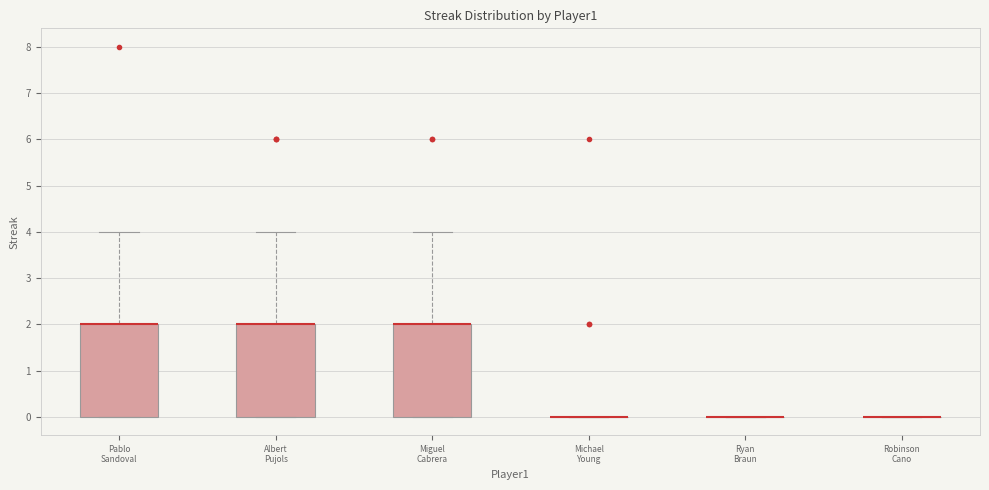

Reading left to right, transcribe this box plot: for each box, give where its median line is, the range the box spans, and where its two whiskers end, as read against the y-axis. The values are not printed on the chart, so give them approximately, as read against the axis.

Pablo Sandoval: median 2 (drawn on the box's upper edge), box 0 to 2, whiskers 0 to 4
Albert Pujols: median 2 (drawn on the box's upper edge), box 0 to 2, whiskers 0 to 4
Miguel Cabrera: median 2 (drawn on the box's upper edge), box 0 to 2, whiskers 0 to 4
Michael Young: box collapsed to a line at 0, whiskers 0 to 0
Ryan Braun: box collapsed to a line at 0, whiskers 0 to 0
Robinson Cano: box collapsed to a line at 0, whiskers 0 to 0